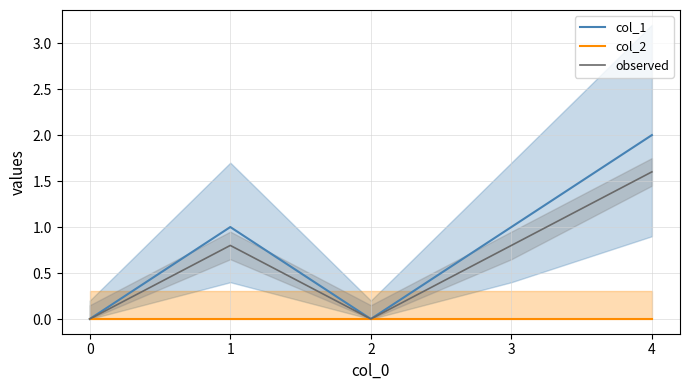

Is it true that col_2 equals 0.0 at 2?

True